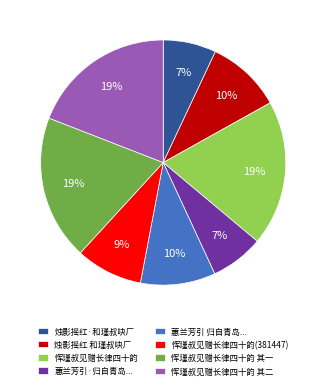

To the nearest percent, what portion does 烛影摇红·和瑾叔吷厂 represent?

7%